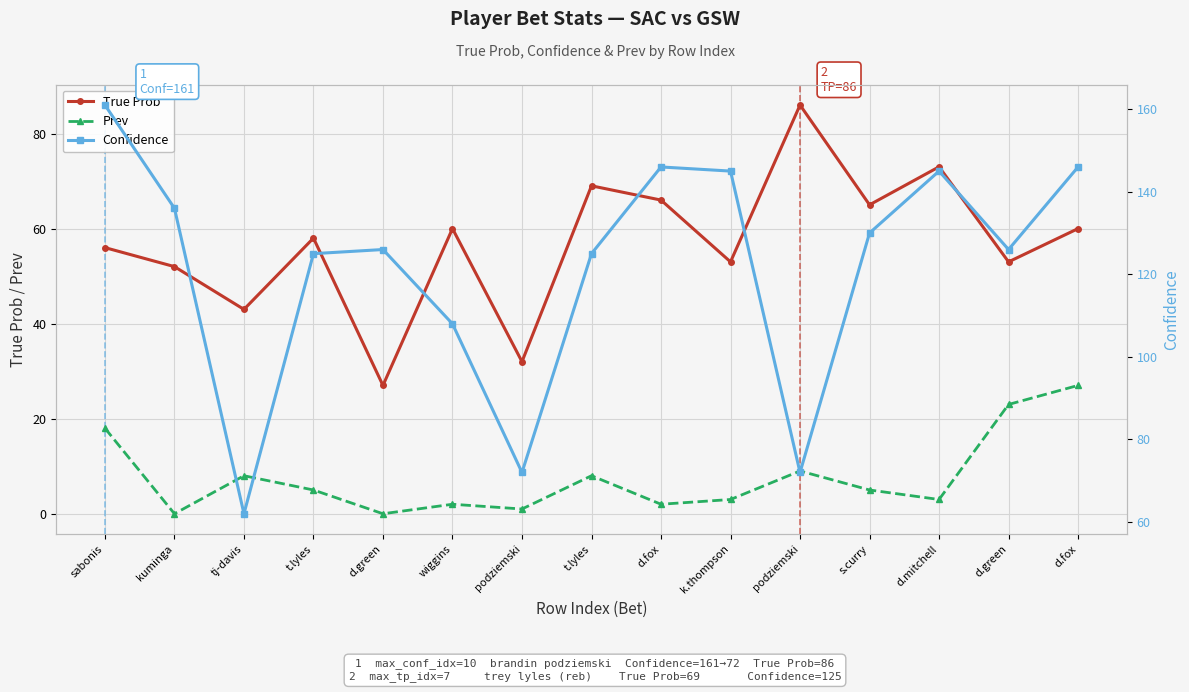

True or false: True Prob and Prev cross at least once.

False